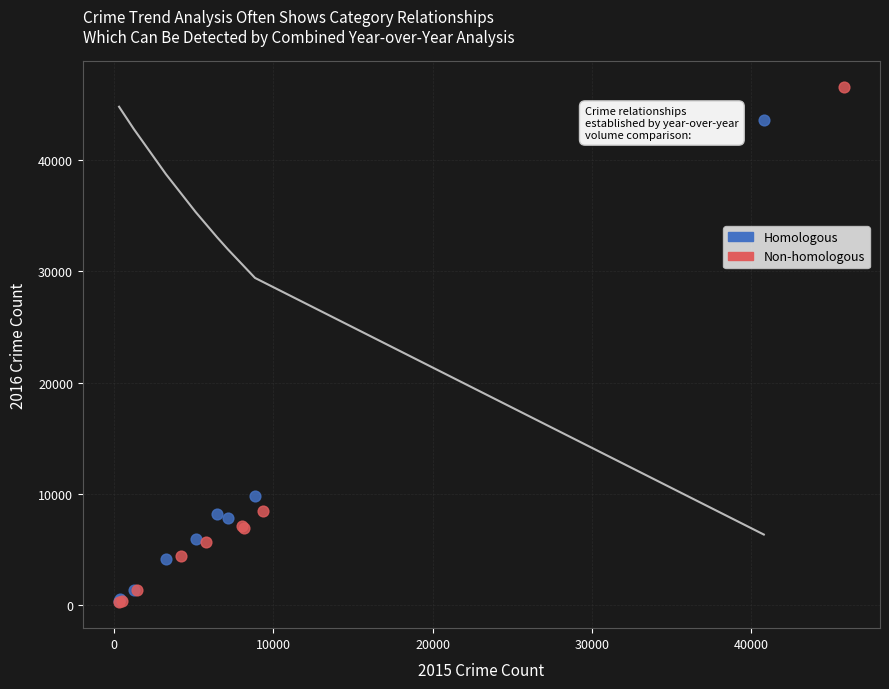

Which series has the widest spread of Y values?

Non-homologous